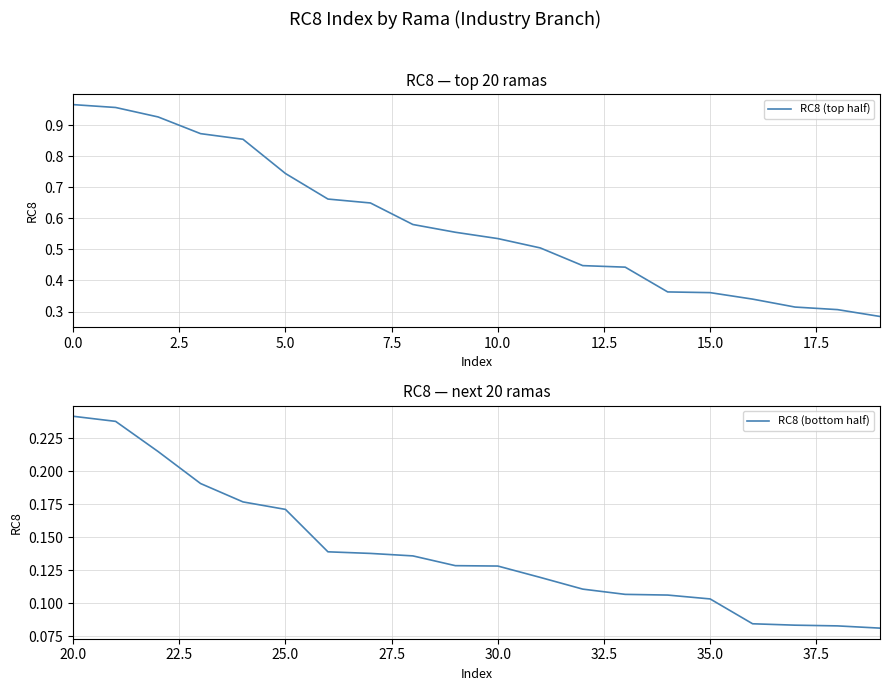

Rank the series by their average value, from highest to lowest.

RC8 (top half), RC8 (bottom half)